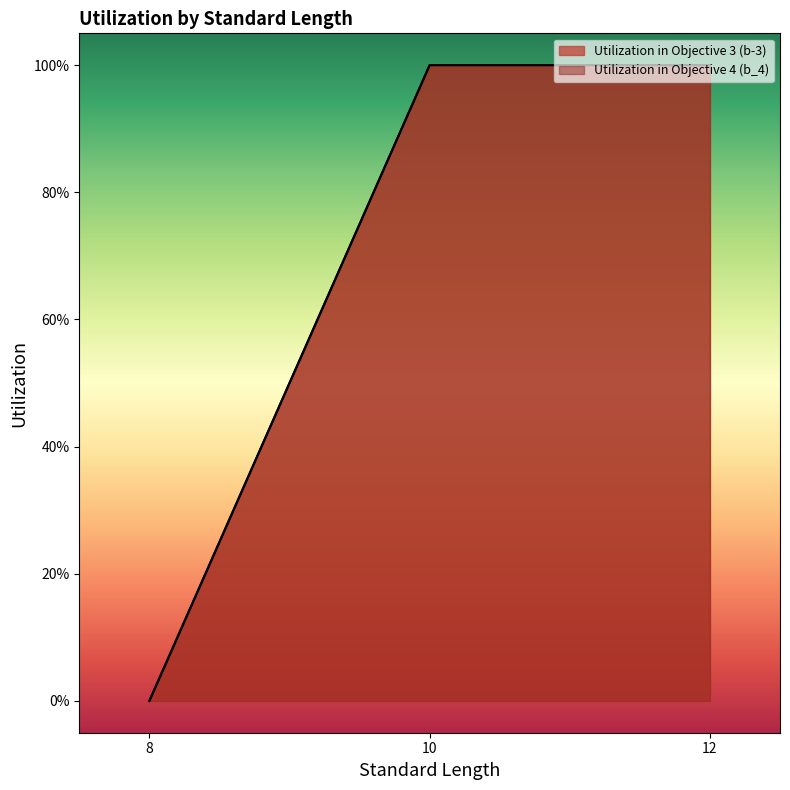

True or false: Utilization in Objective 3 (b-3) has a value of 1 at 10.

True